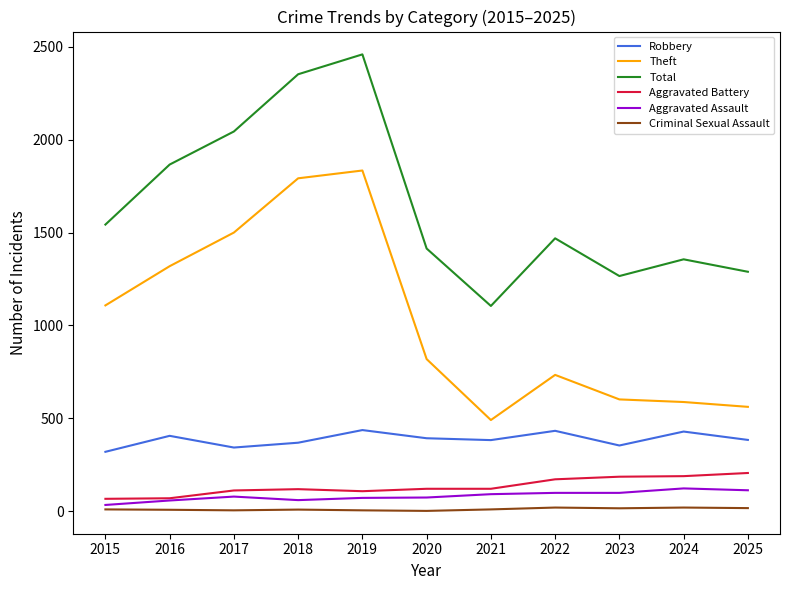

At how many categories does at least one series exceed 147?

11